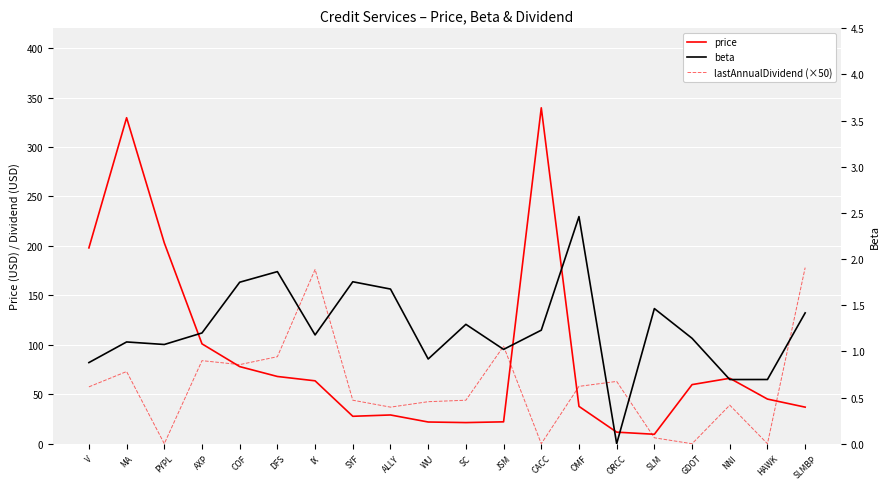

What is the label of the 12th point from the left?

JSM